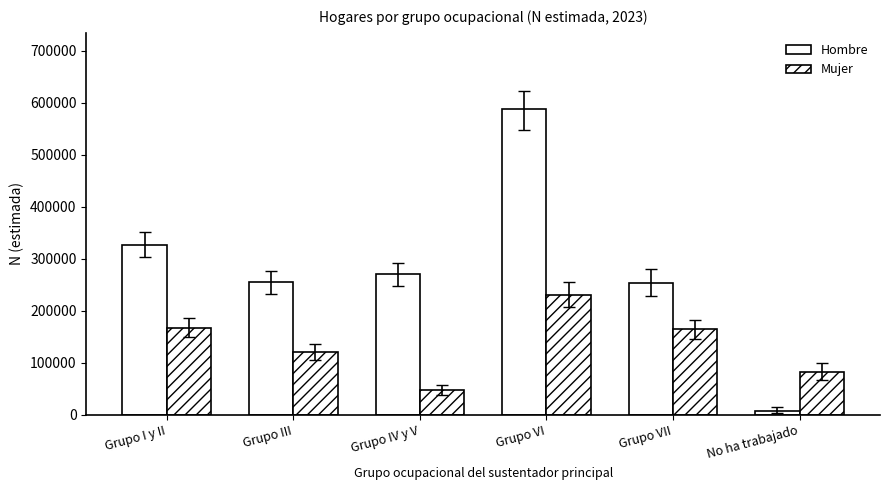

Which label corresponds to the largest value in the chart?

Grupo VI